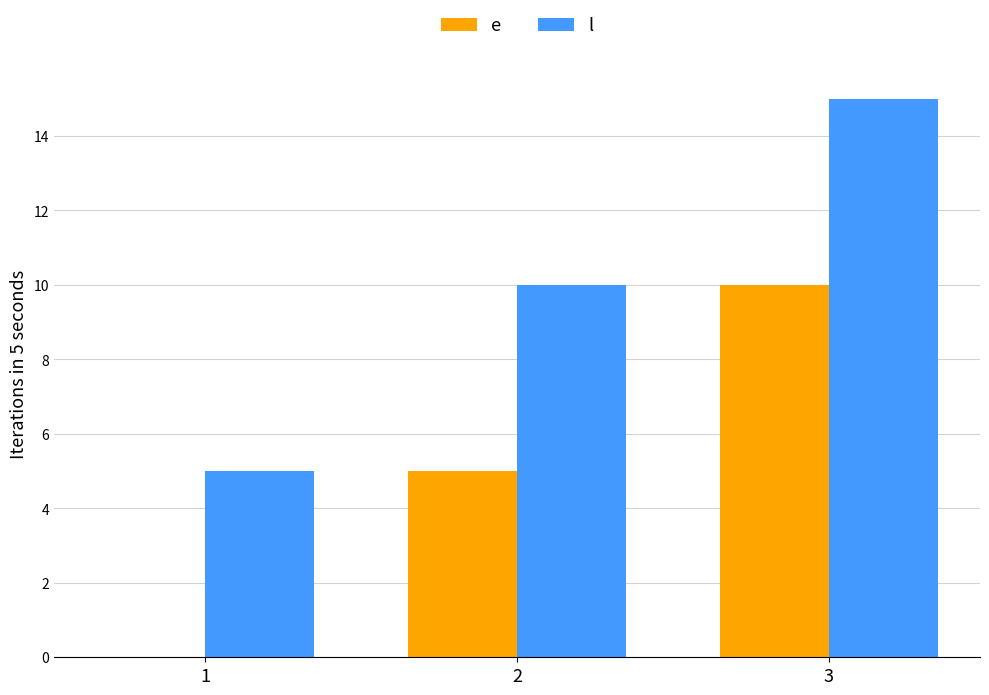

What is the total value across all series at 3?

25